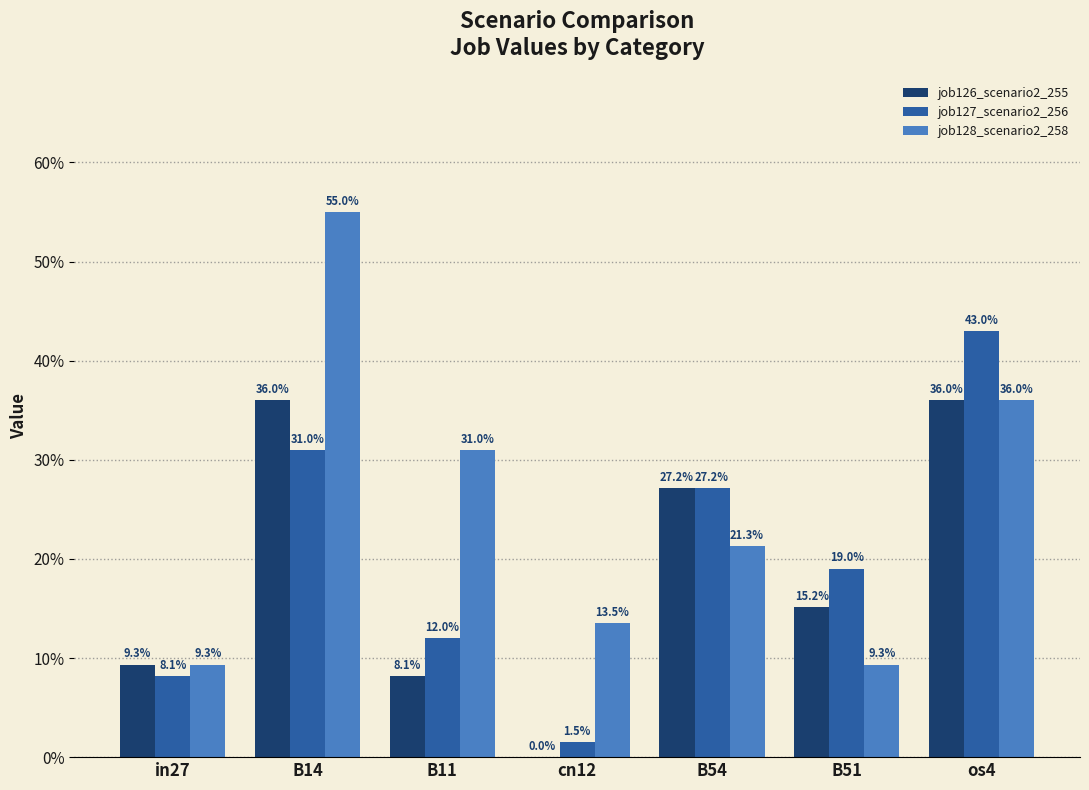

At how many categories does at least one series exceed 0?

7